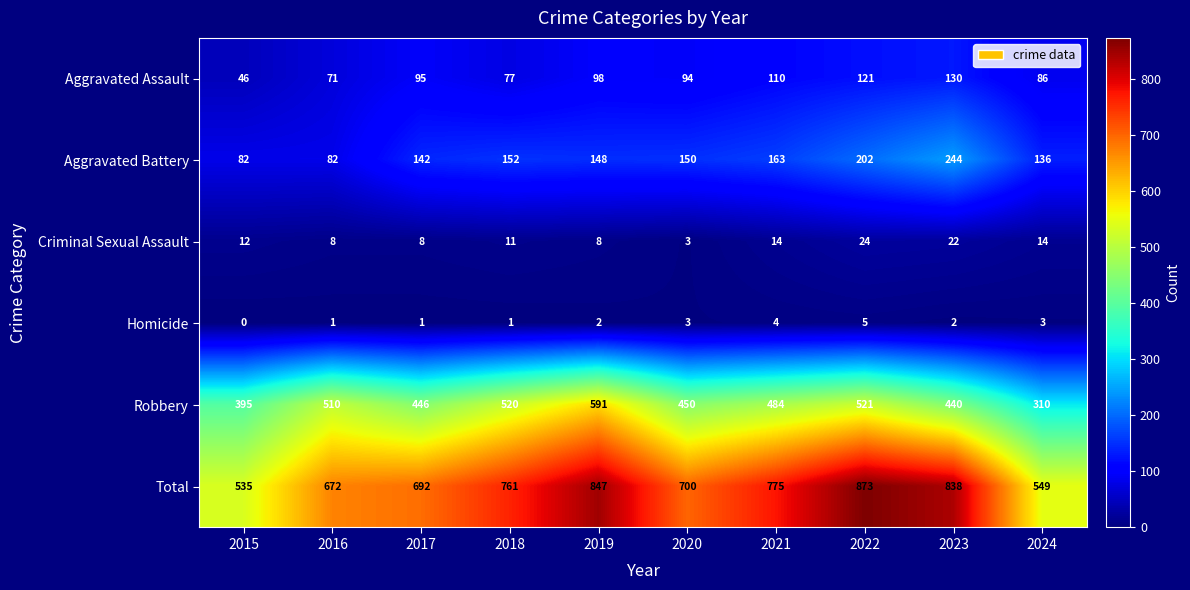

What is the sum of all Homicide values?

22